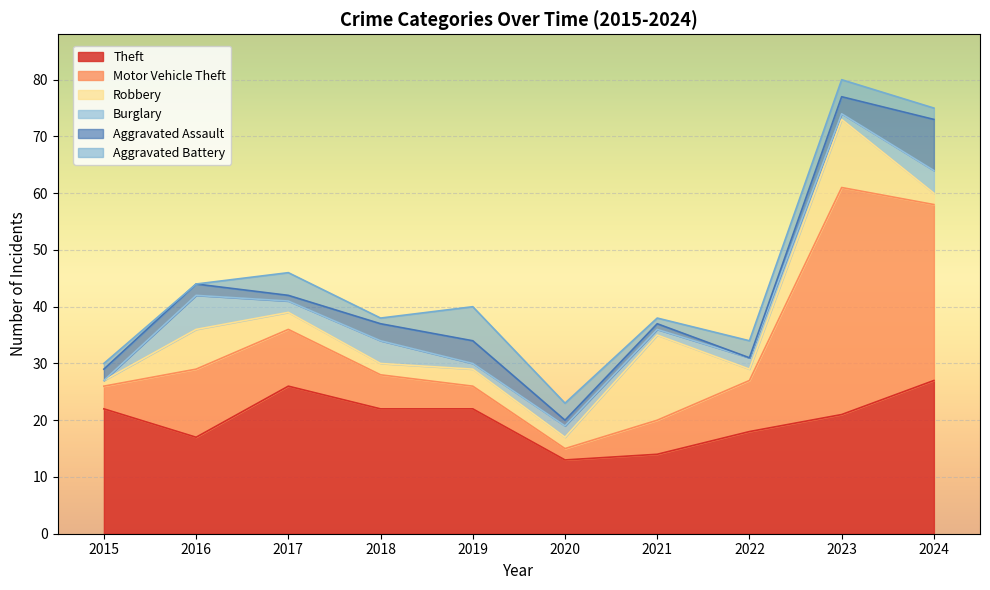

What is the value of the Theft point at the 6th from the left?

13